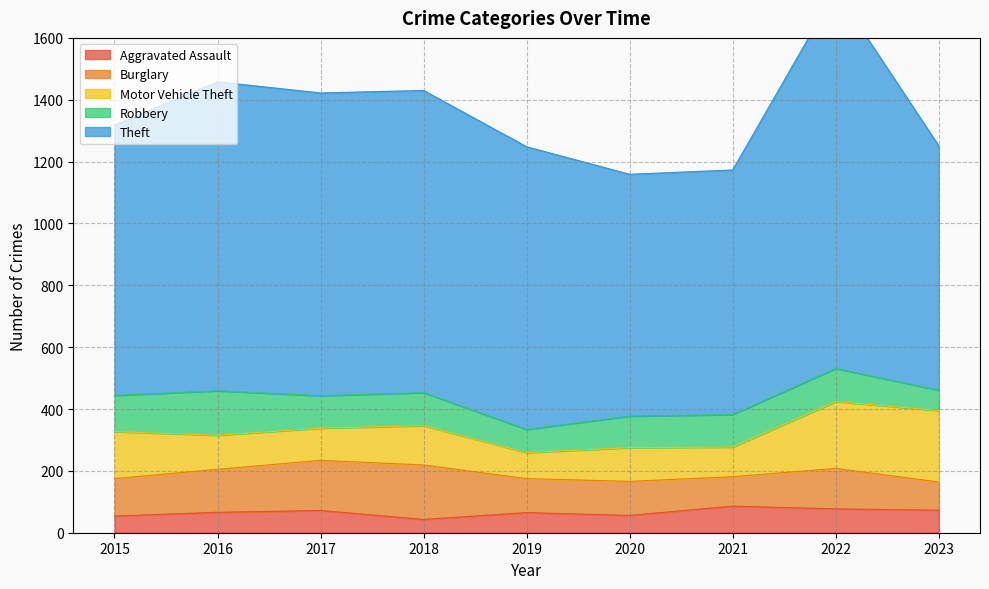

Is the value of Theft at 2018 greater than the value of Aggravated Assault at 2019?

Yes